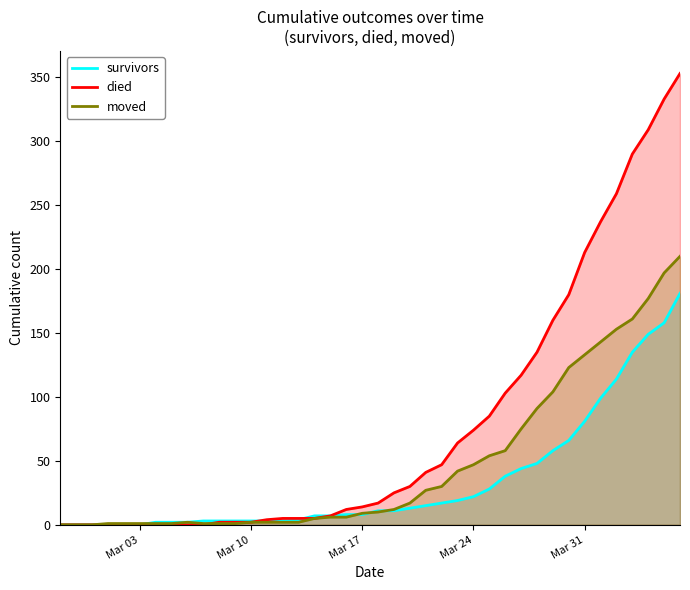

True or false: survivors has a value of 22 at Mar 24.

True